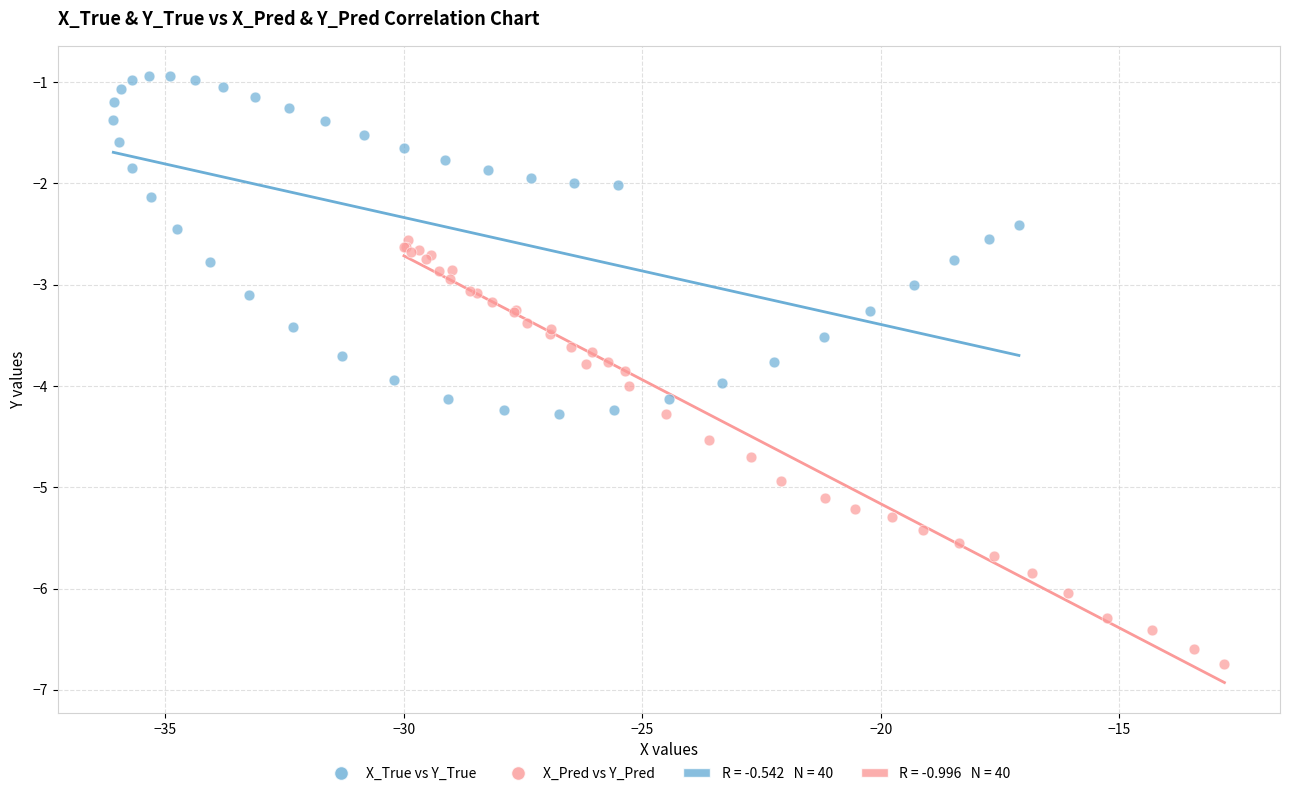

Which series reaches the maximum Y coordinate?

X_True vs Y_True